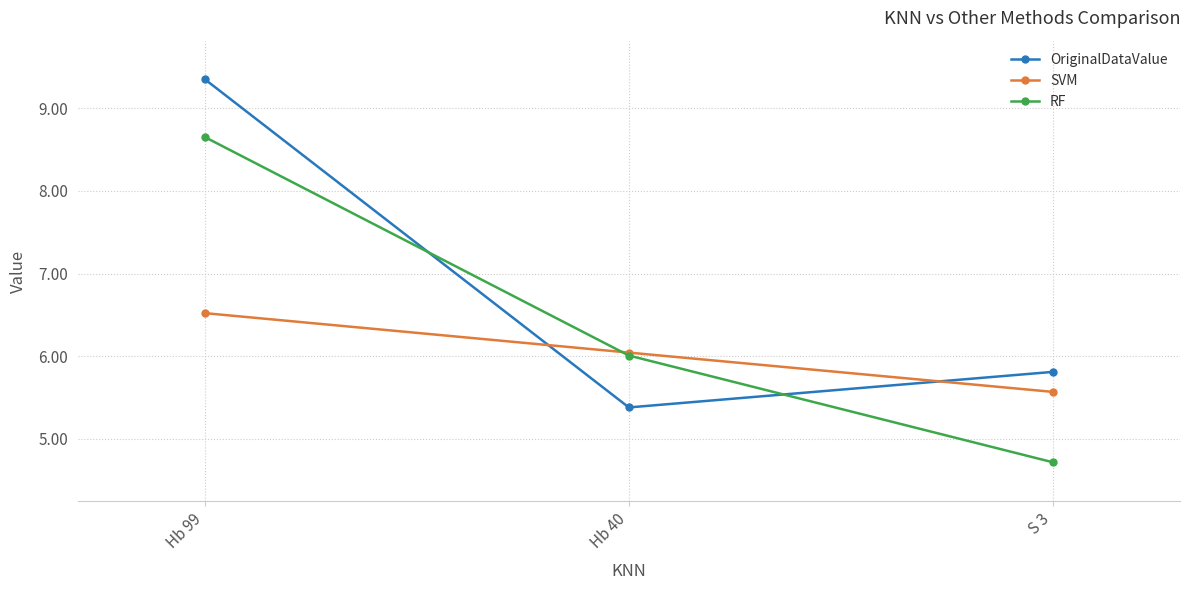

What is the difference between the OriginalDataValue values at Hb 99 and S 3?

3.5